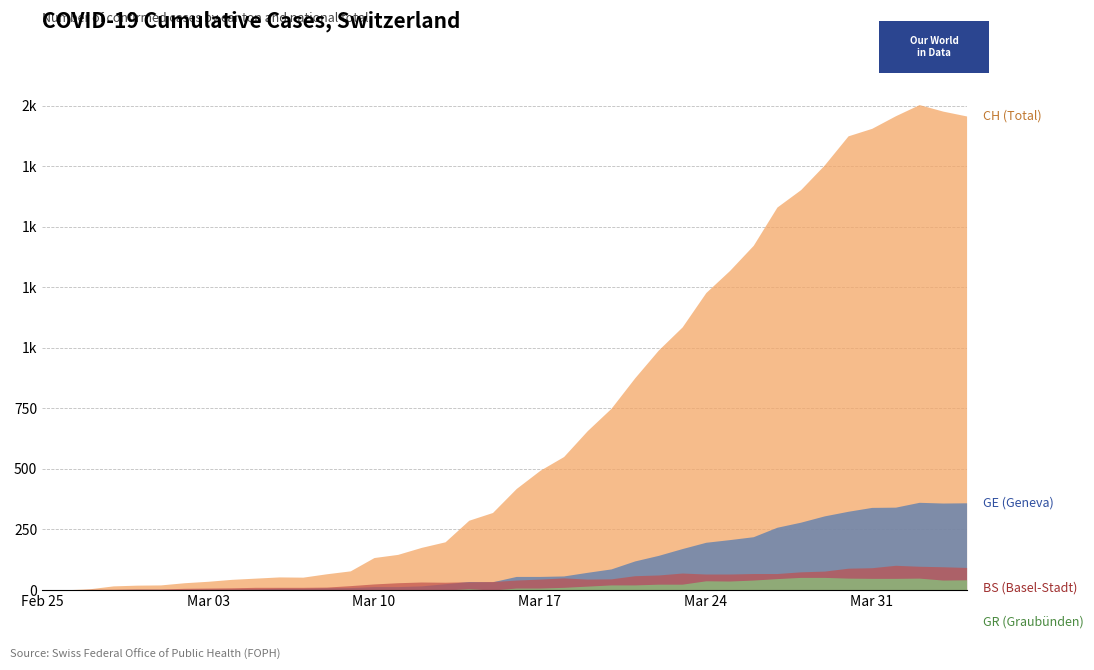

In GR, how many points are lower than both neighbors (excluding endpoints)?

3